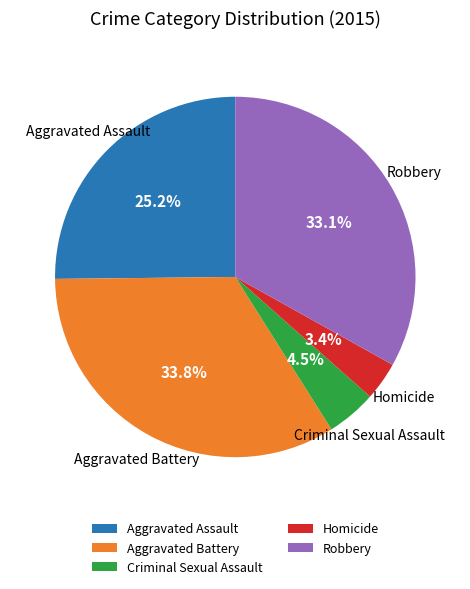

Is it true that Homicide is 3% of the pie?

True